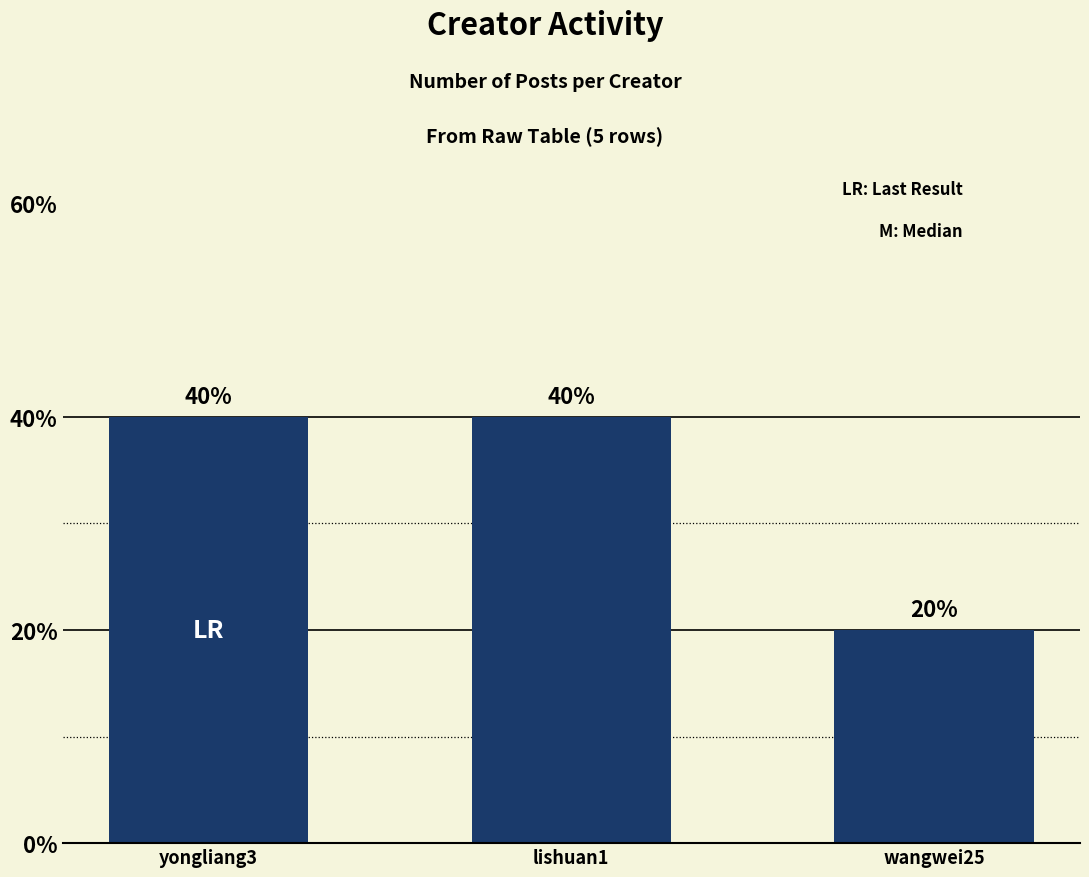

What is the difference between the maximum and minimum values?

20